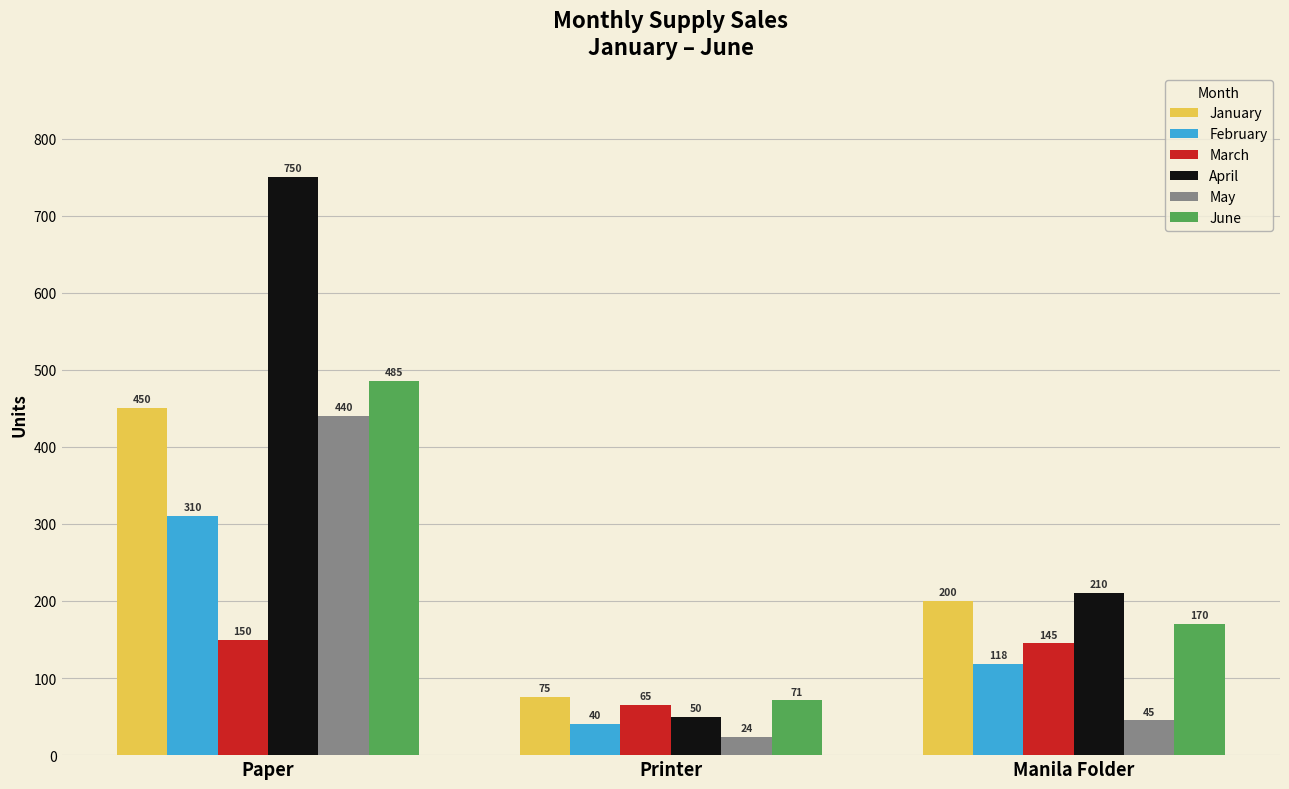

How many data points does each series have?

3